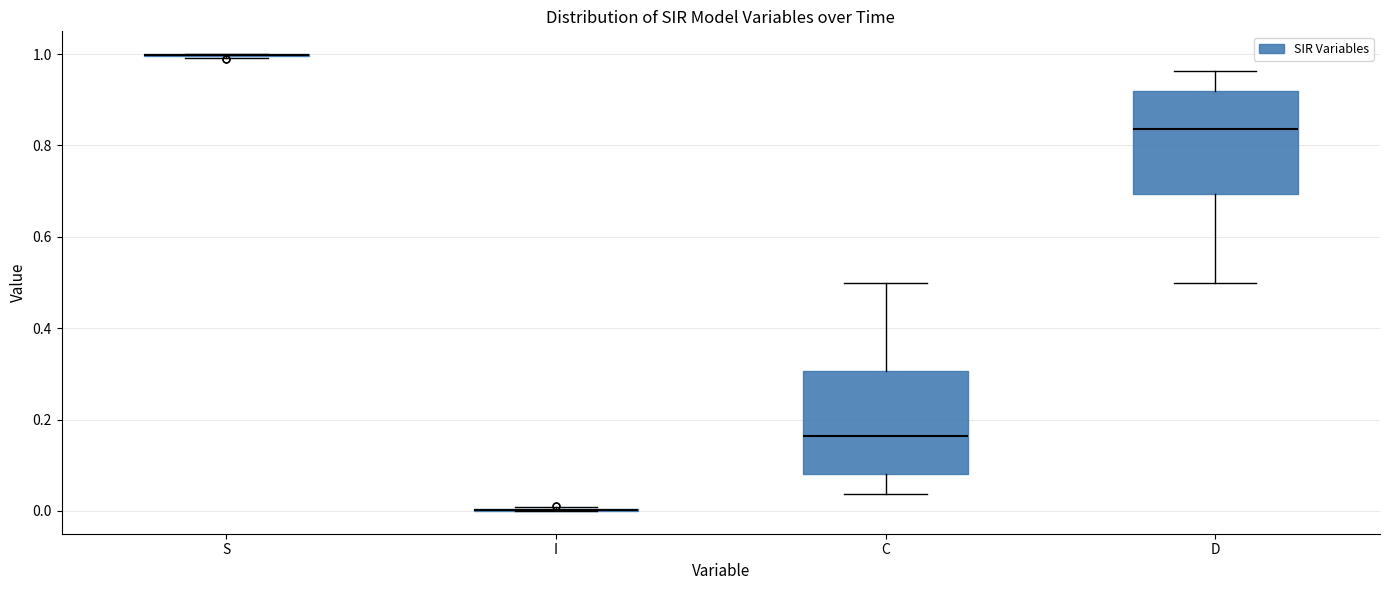

Reading left to right, transcribe this box plot: for each box, give where its median line is, the range the box spans, and where its two whiskers end, as read against the y-axis. The values are not printed on the chart, so give them approximately, as read against the axis.

S: box collapsed to a line at 1.00, whiskers 1.00 to 1.00
I: box collapsed to a line at 0.00, whiskers 0.00 to 0.00
C: median 0.16, box 0.08 to 0.30, whiskers 0.04 to 0.50
D: median 0.84, box 0.70 to 0.92, whiskers 0.50 to 0.96